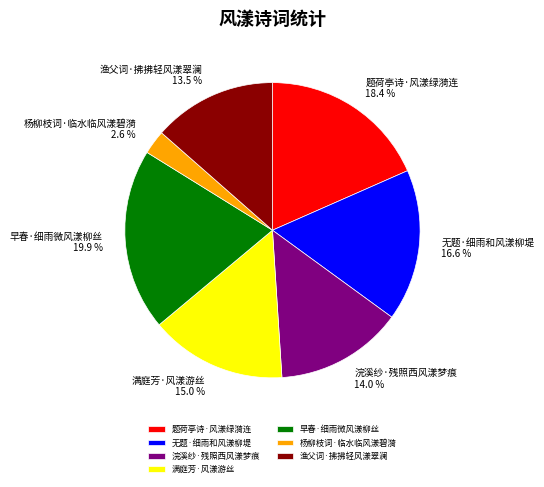

Is 渔父词·拂拂轻风漾翠澜 the majority of the pie?

No